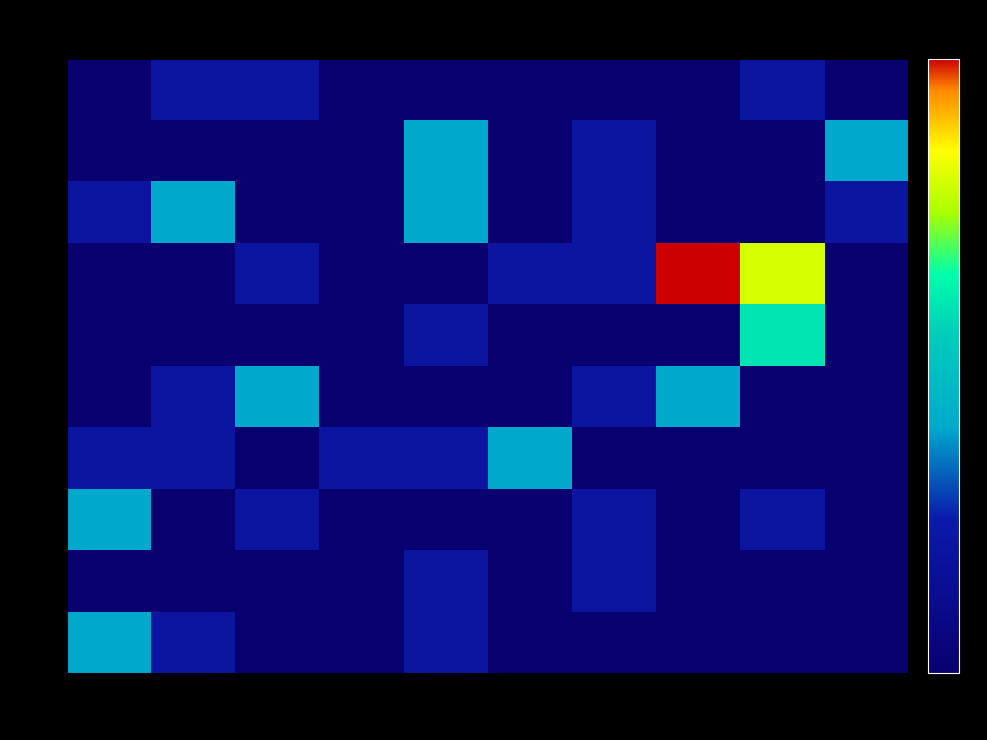

Which label corresponds to the smallest value in the chart?

3